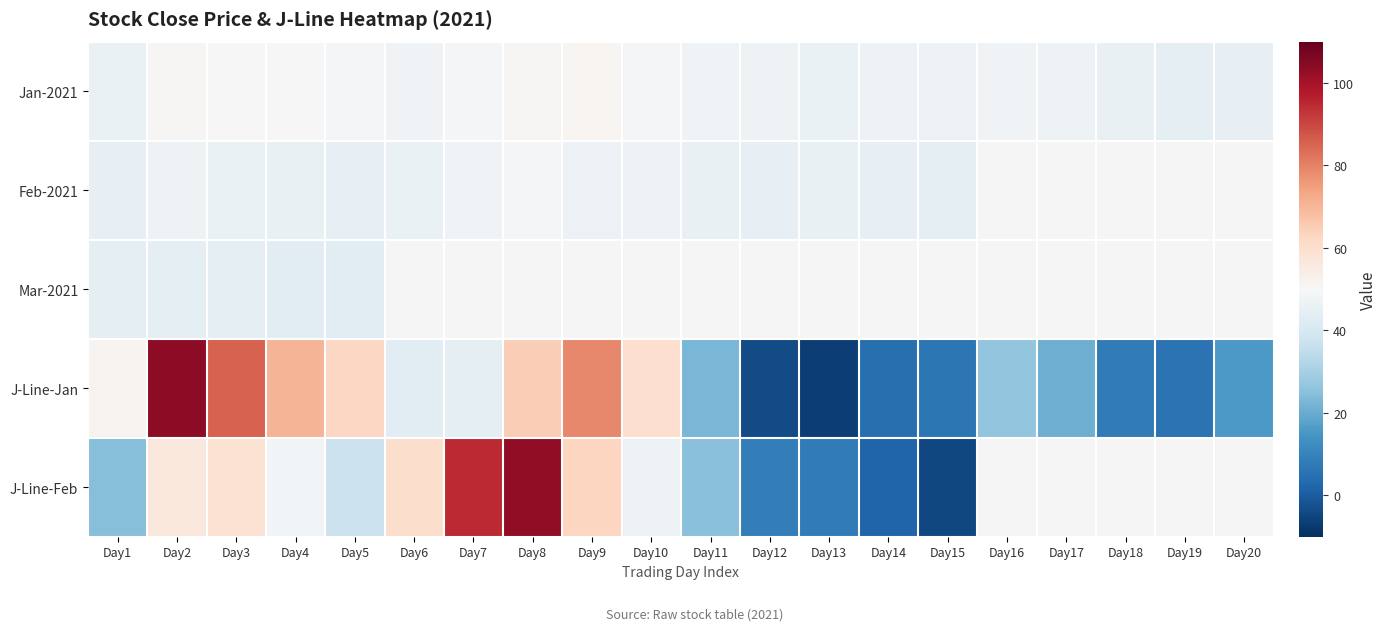

How many positive values does the J-Line-Jan series have?

18